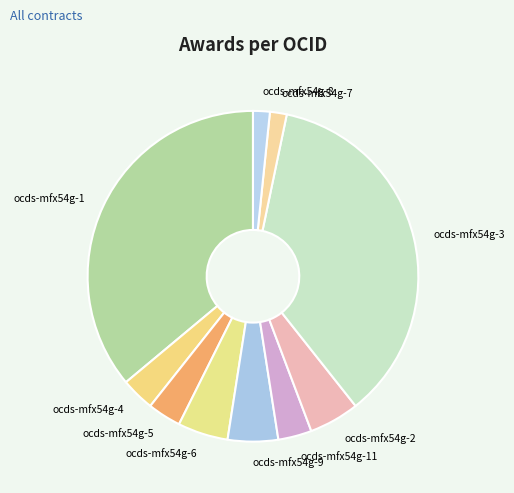

Is it true that ocds-mfx54g-11 is 3% of the pie?

True